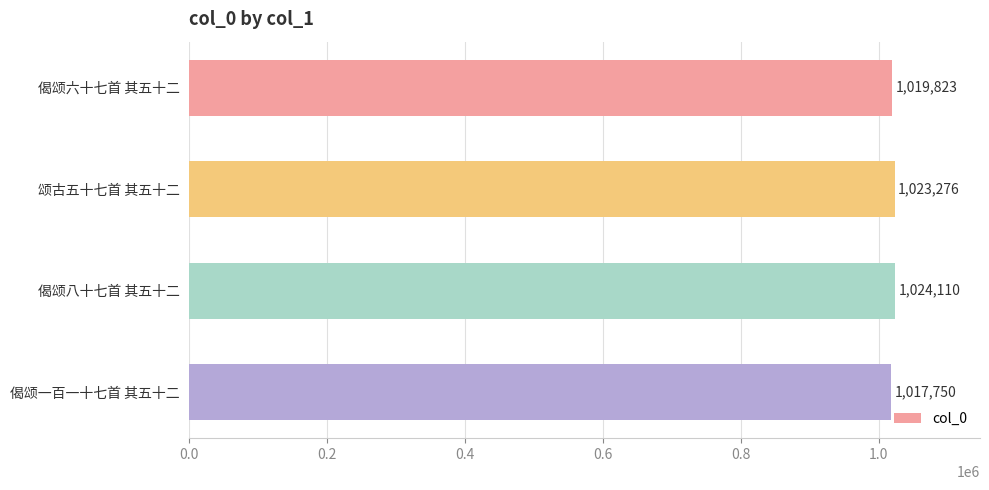

Between 偈颂一百一十七首 其五十二 and 偈颂六十七首 其五十二, which is larger?

偈颂六十七首 其五十二